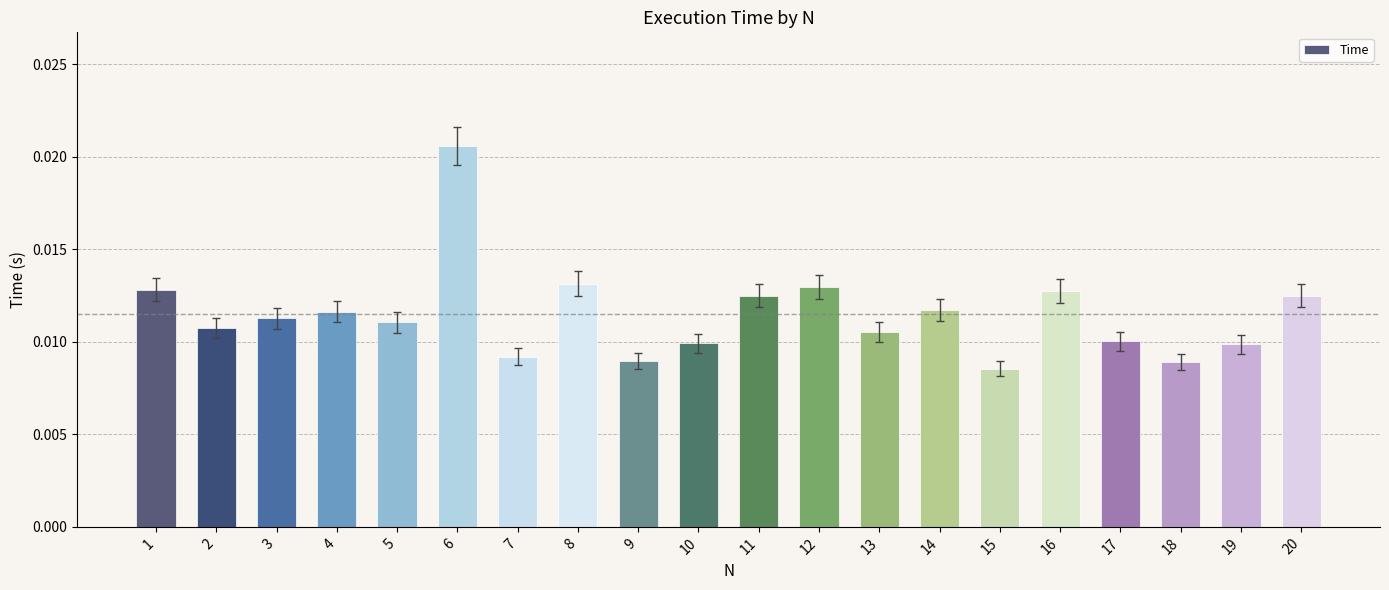

Which category has the highest value across all series?

6